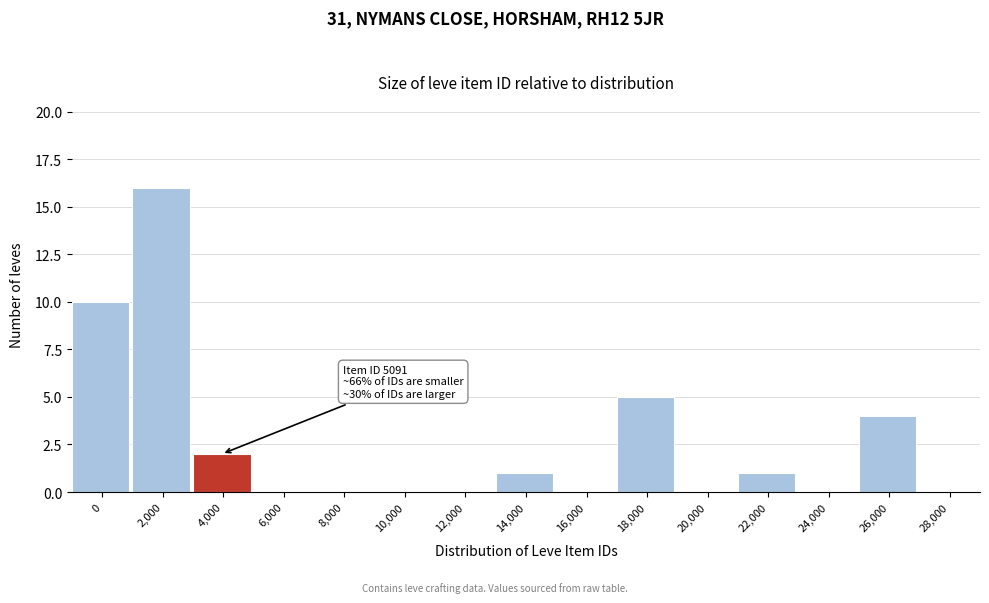

Reading left to right, what are all the values shown in this chart?

0=10	2,000=16	4,000=2	6,000=0	8,000=0	10,000=0	12,000=0	14,000=1	16,000=0	18,000=5	20,000=0	22,000=1	24,000=0	26,000=4	28,000=0